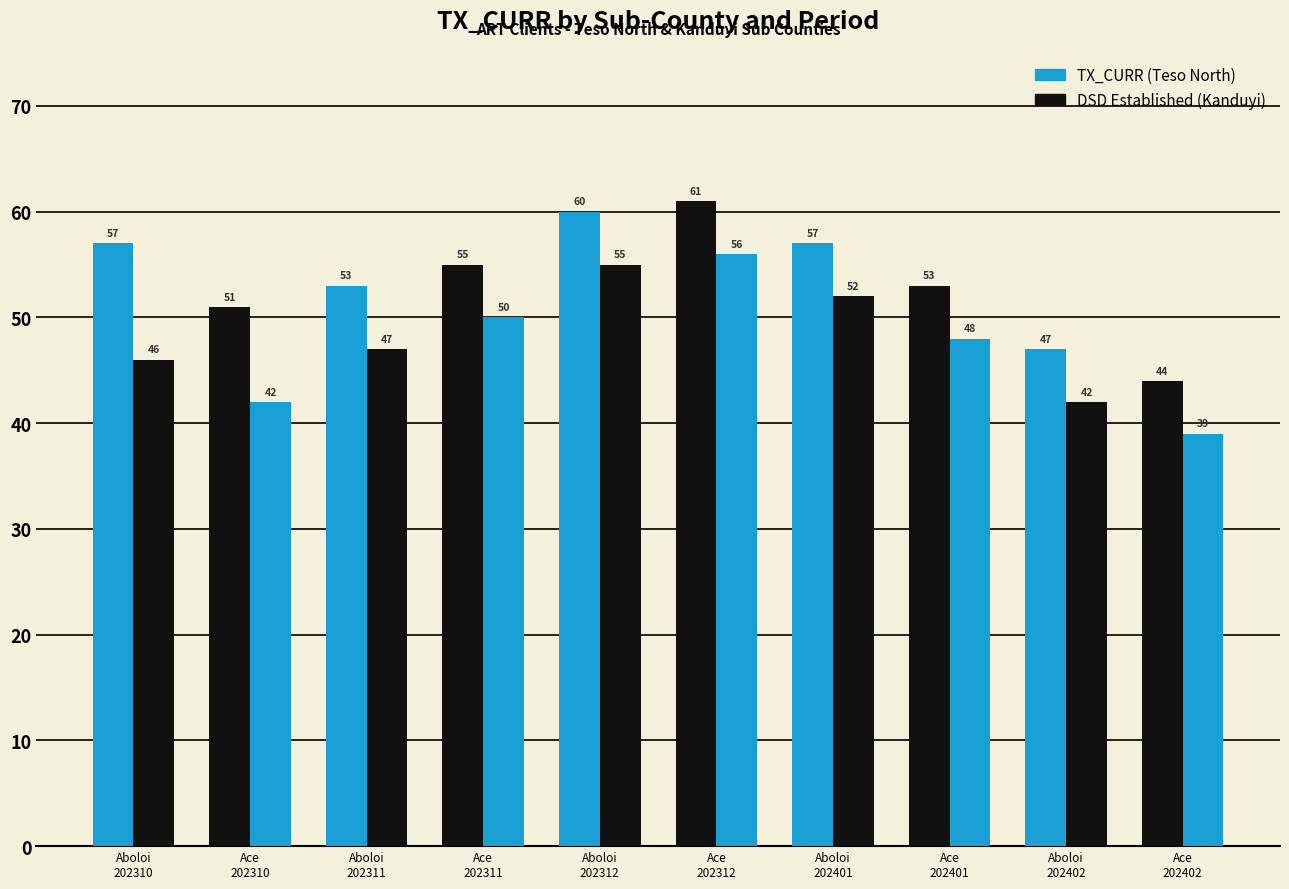

How many groups of bars are there?

10